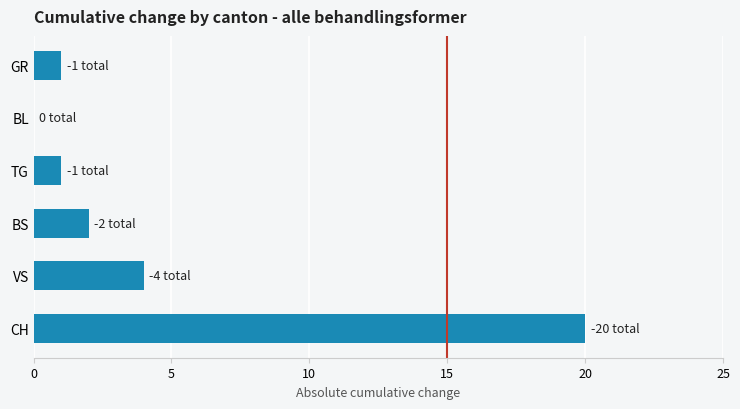

Which has a higher value, GR or BL?

GR